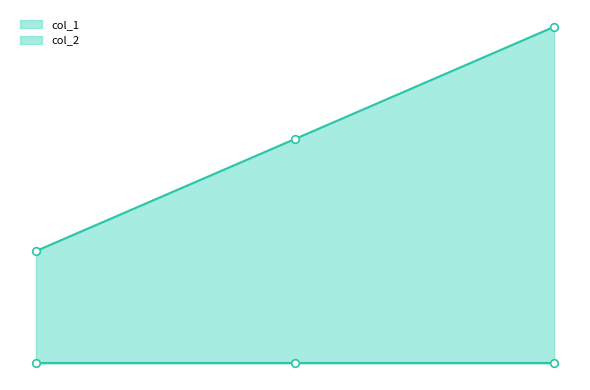

What is the ratio of the value at 1503169901 to the value at 1503508275?

0.7